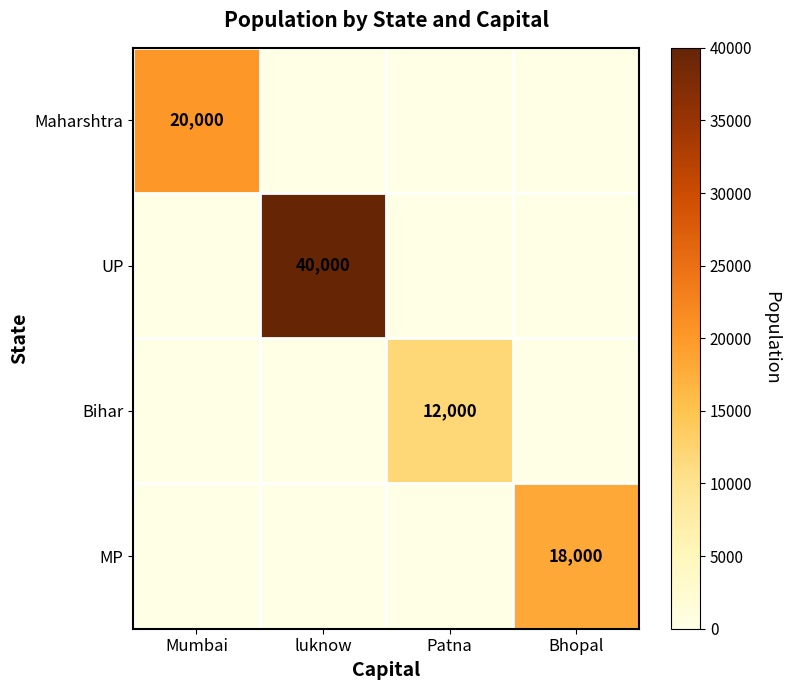

The MP series shows 18000 at Bhopal. True or false?

True